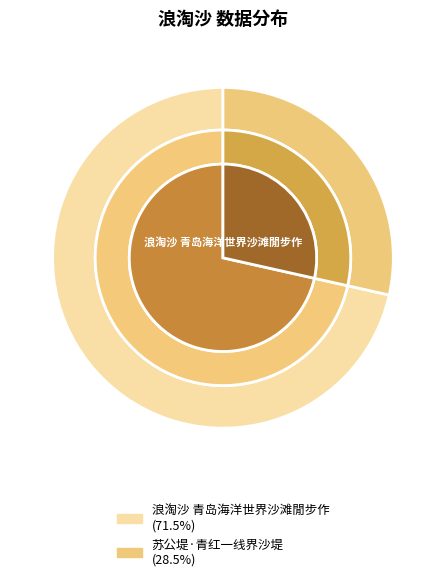

Do 浪淘沙 青岛海洋世界沙滩閒步作 and 苏公堤·青红一线界沙堤 together represent more than half of the pie?

Yes